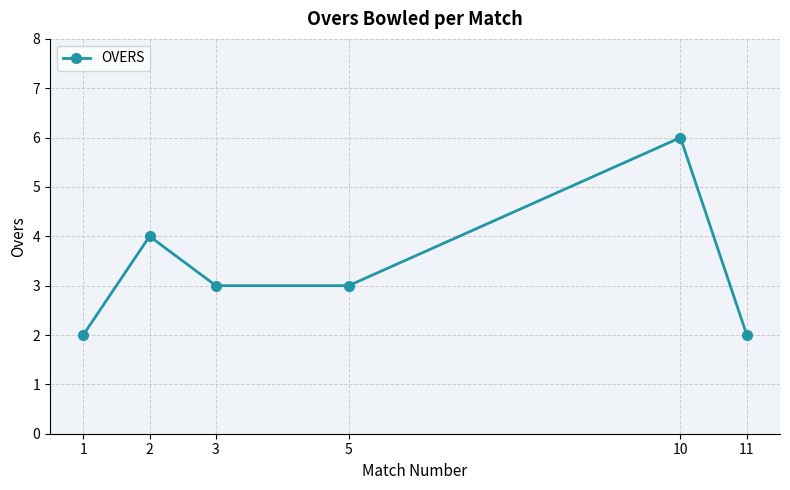

Does the chart display data point markers on the line(s)?

Yes